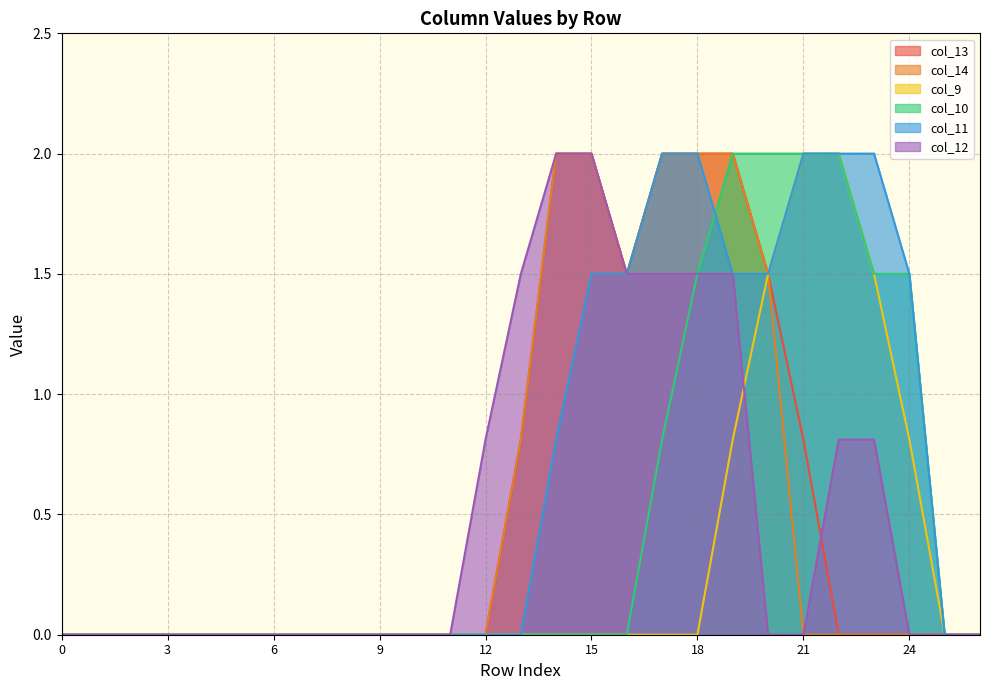

How many intersections are there between col_9 and col_12?

1